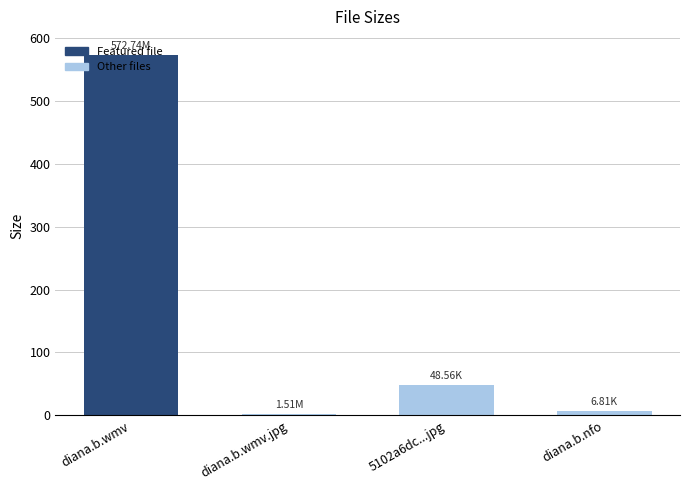

What is the sum of all values?

629.6